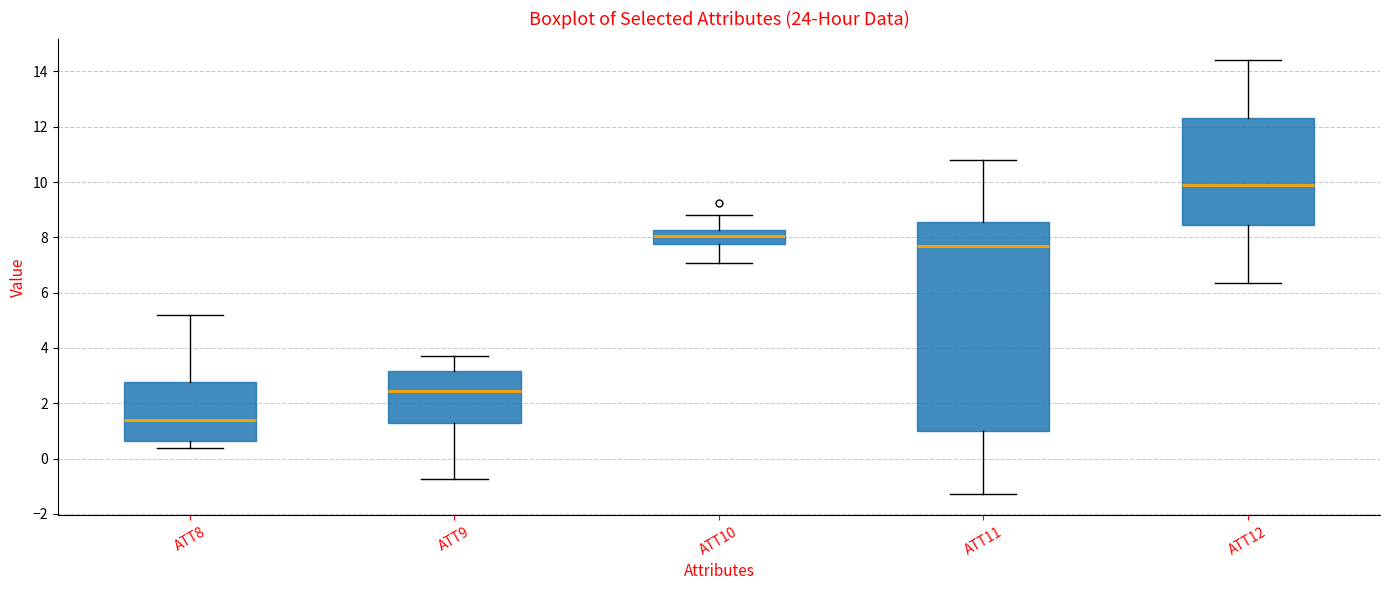

Reading left to right, transcribe this box plot: for each box, give where its median line is, the range the box spans, and where its two whiskers end, as read against the y-axis. The values are not printed on the chart, so give them approximately, as read against the axis.

ATT8: median 1.4, box 0.6 to 2.8, whiskers 0.4 to 5.2
ATT9: median 2.4, box 1.2 to 3.2, whiskers -0.8 to 3.8
ATT10: median 8.0, box 7.8 to 8.2, whiskers 7.0 to 8.8
ATT11: median 7.8, box 1.0 to 8.6, whiskers -1.2 to 10.8
ATT12: median 9.8, box 8.4 to 12.4, whiskers 6.4 to 14.4